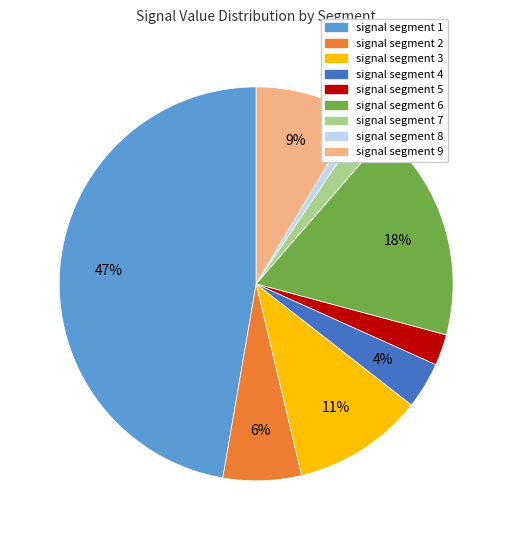

Count the number of slices in the pie.

9